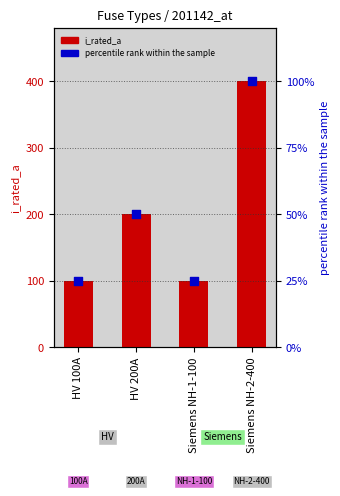

At which category is the sum across all series the highest?

Siemens NH-2-400